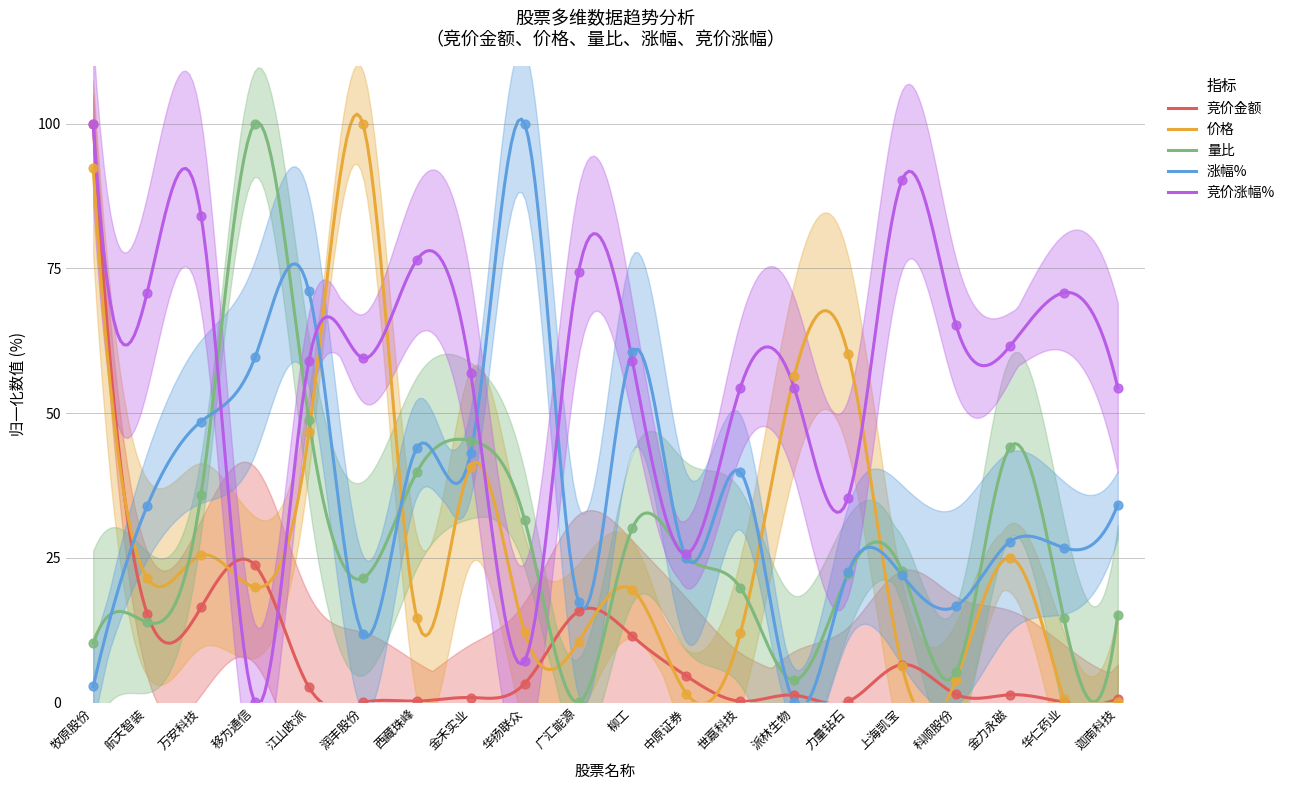

Which series reaches the minimum Y coordinate?

竞价金额